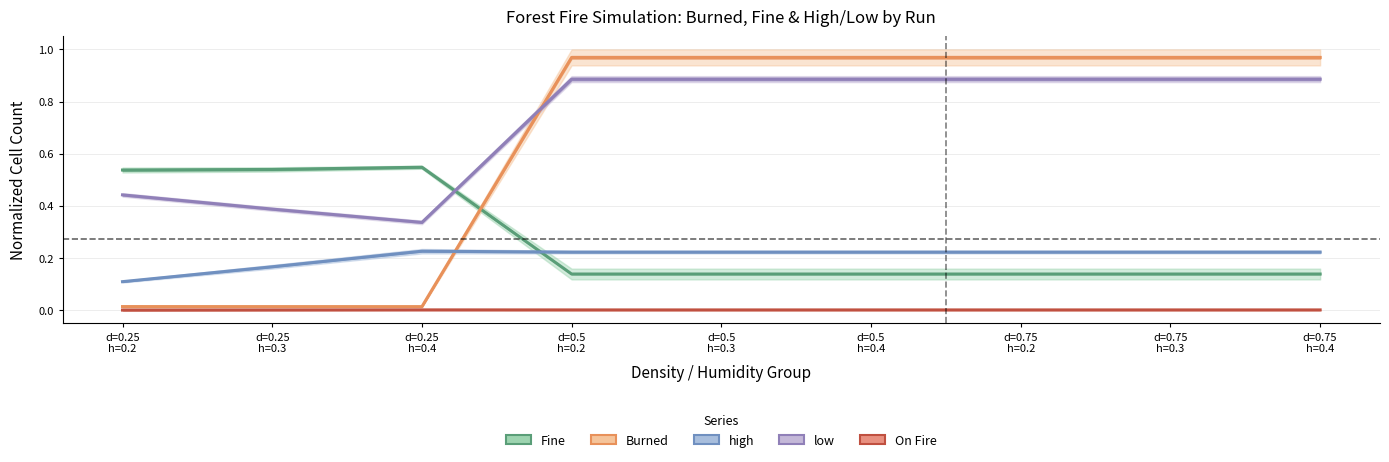

Count the number of data series in this chart.

5